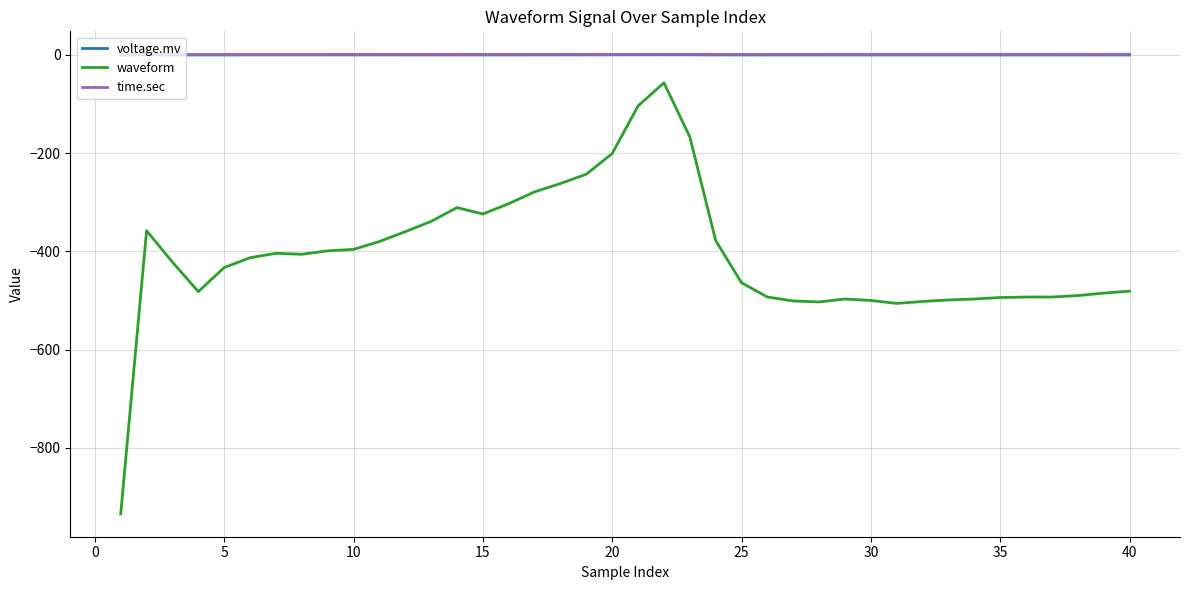

True or false: waveform and voltage.mv intersect in this chart.

False